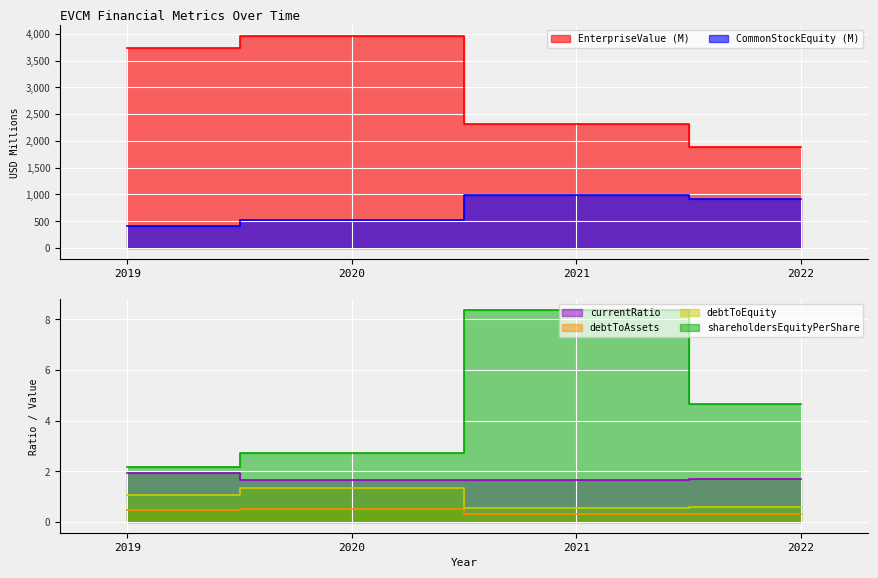

True or false: debtToEquity and debtToAssets cross at least once.

False